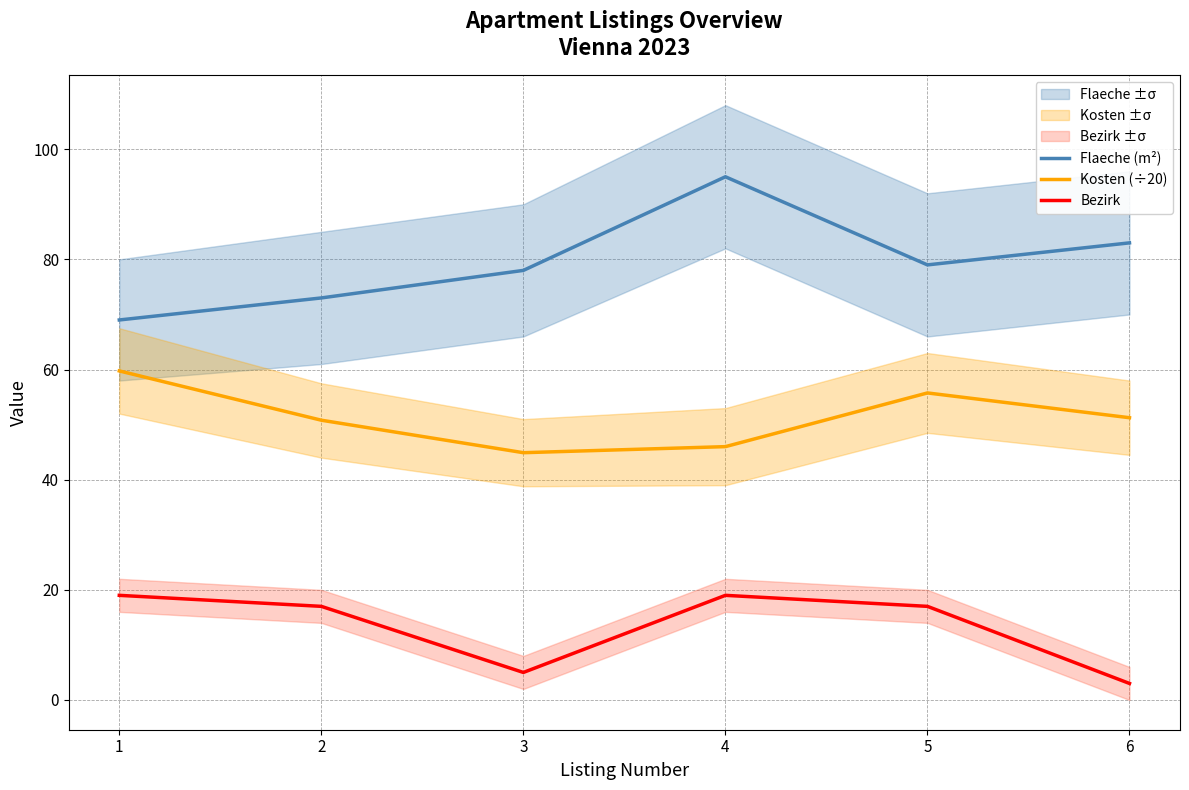

Which label corresponds to the largest value in the chart?

4